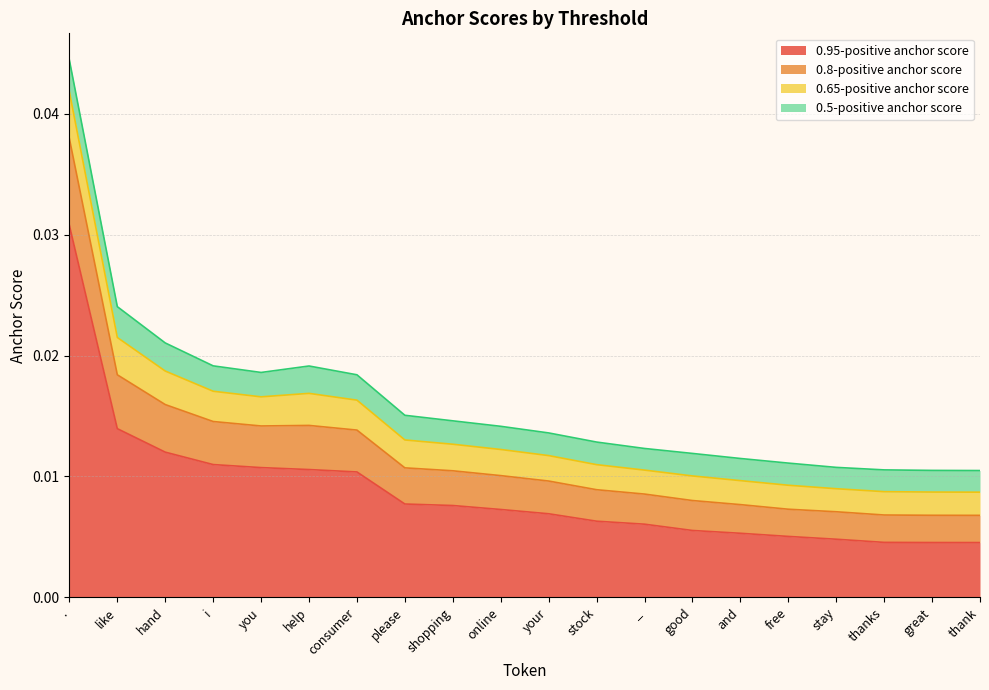

At how many categories does at least one series exceed 0?

20